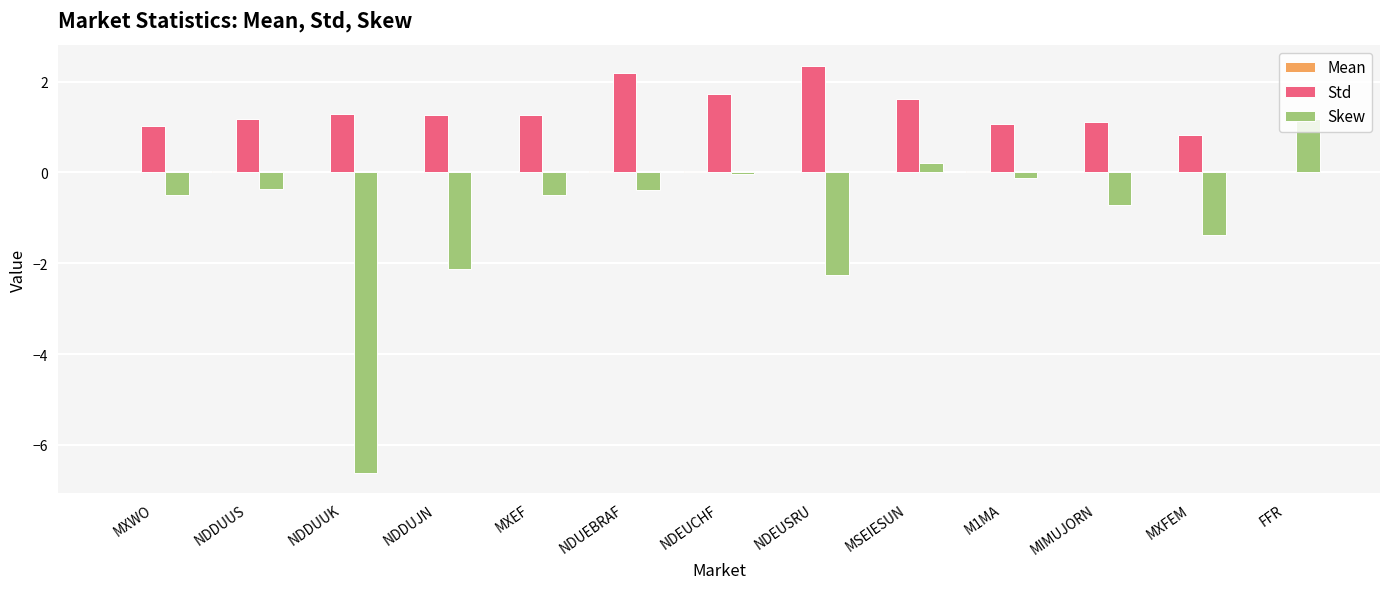

What is the highest value of the Skew series?

1.2